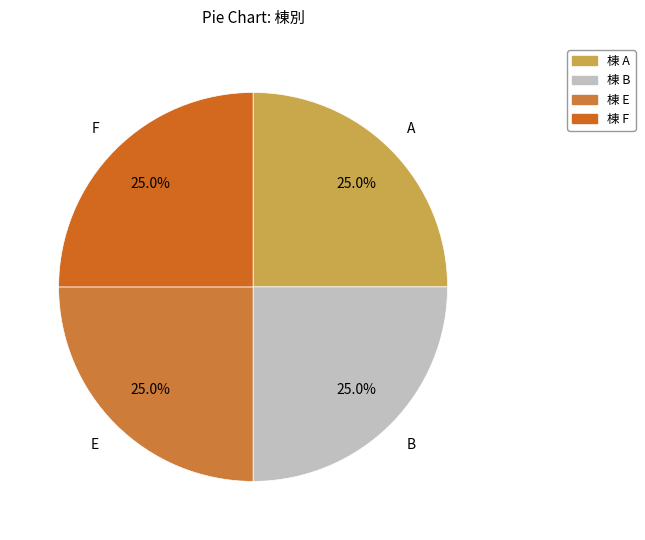

What is the ratio of the value at A to the value at E?

1.0